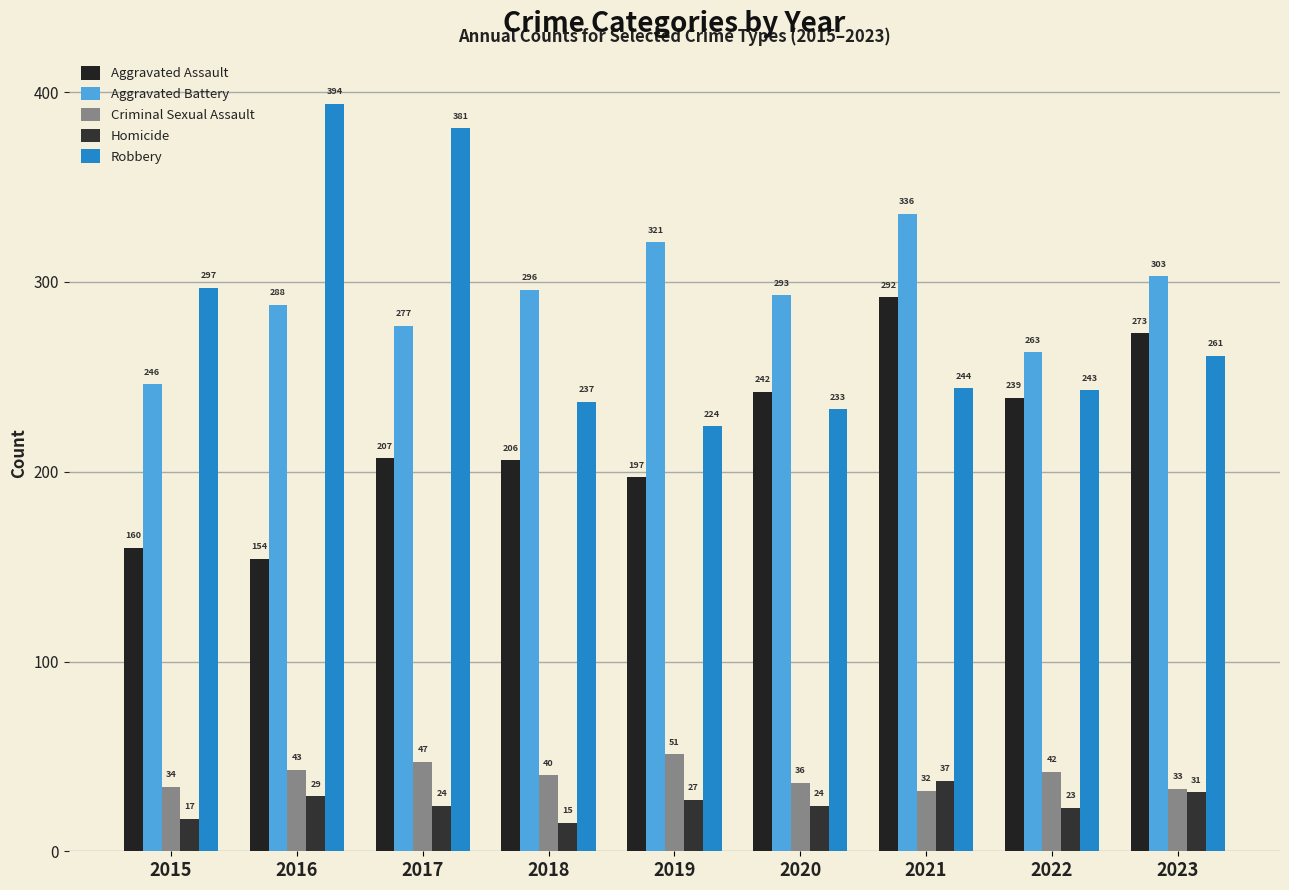

Reading left to right, what are all the values shown in this chart?

Aggravated Assault: 160	154	207	206	197	242	292	239	273
Aggravated Battery: 246	288	277	296	321	293	336	263	303
Criminal Sexual Assault: 34	43	47	40	51	36	32	42	33
Homicide: 17	29	24	15	27	24	37	23	31
Robbery: 297	394	381	237	224	233	244	243	261